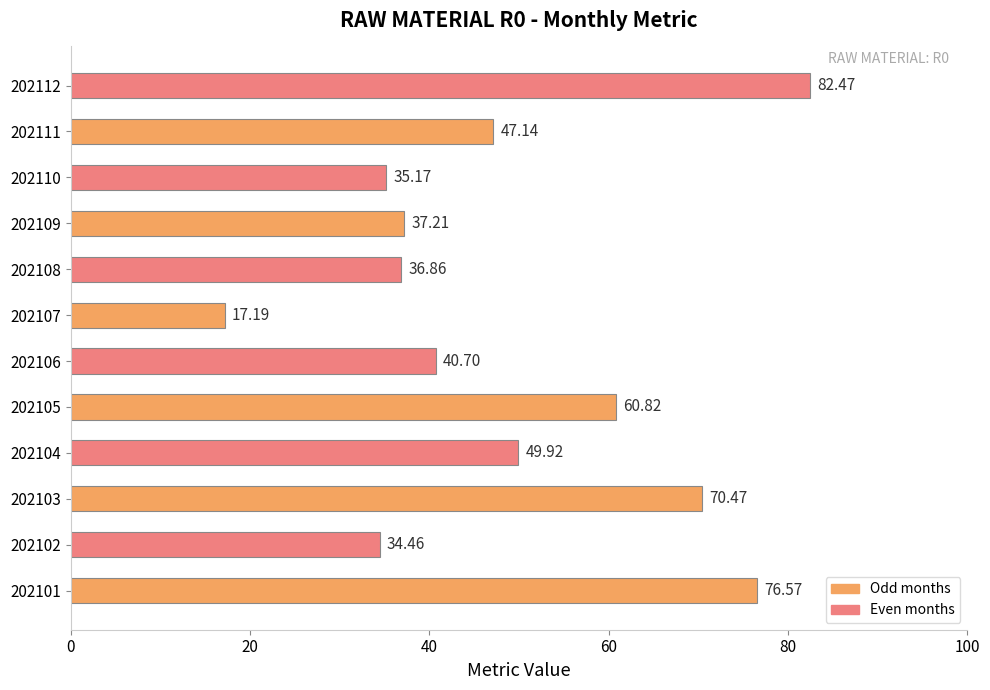

What is the sum of all values?

589.0